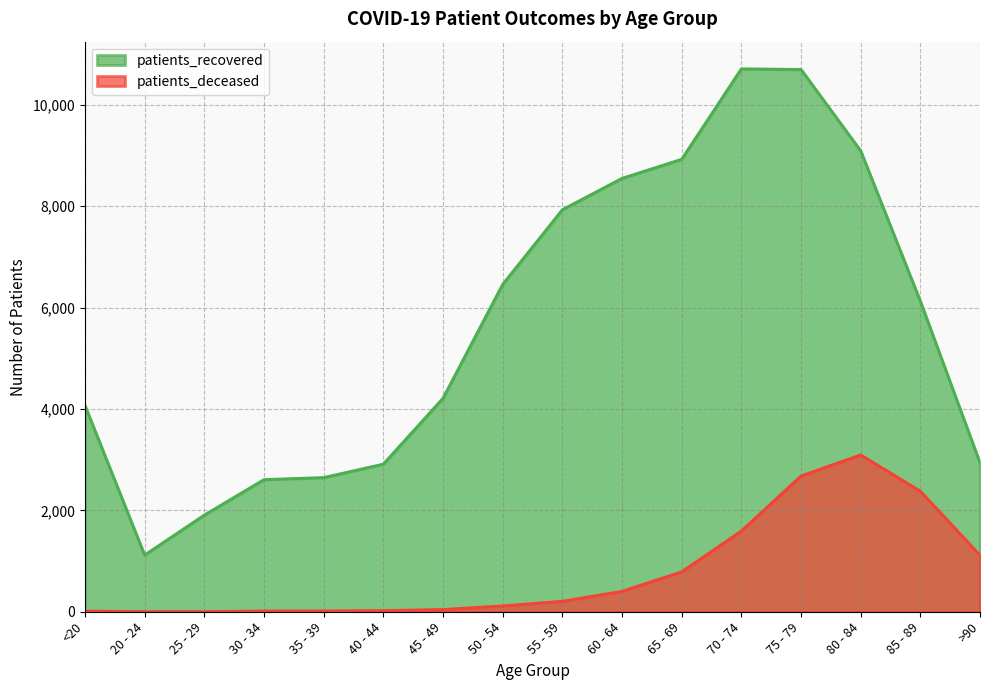

What is the approximate value of patients_deceased at <20?

15